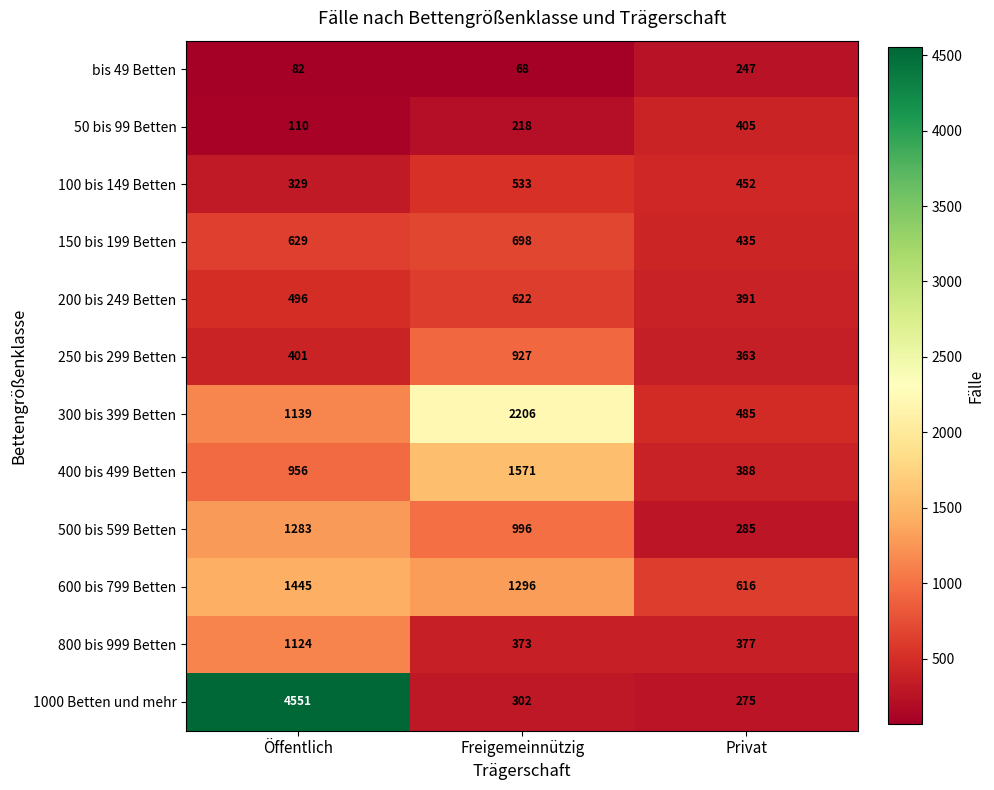

What is the total value across all series at Freigemeinnützig?

9810